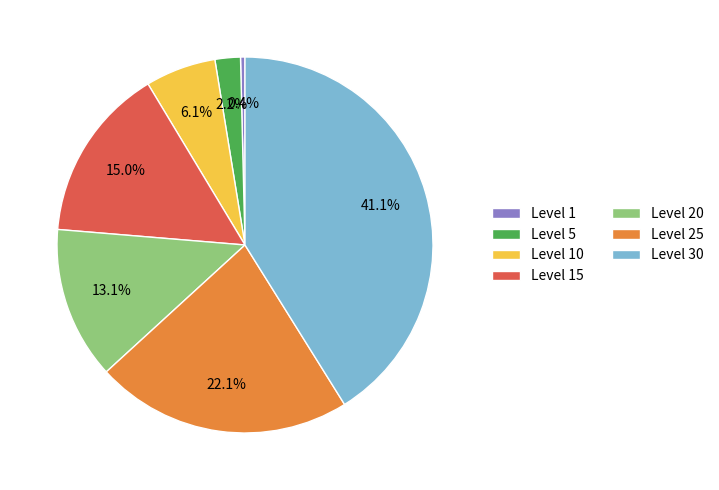

Which category has the biggest portion of the pie?

Level 30